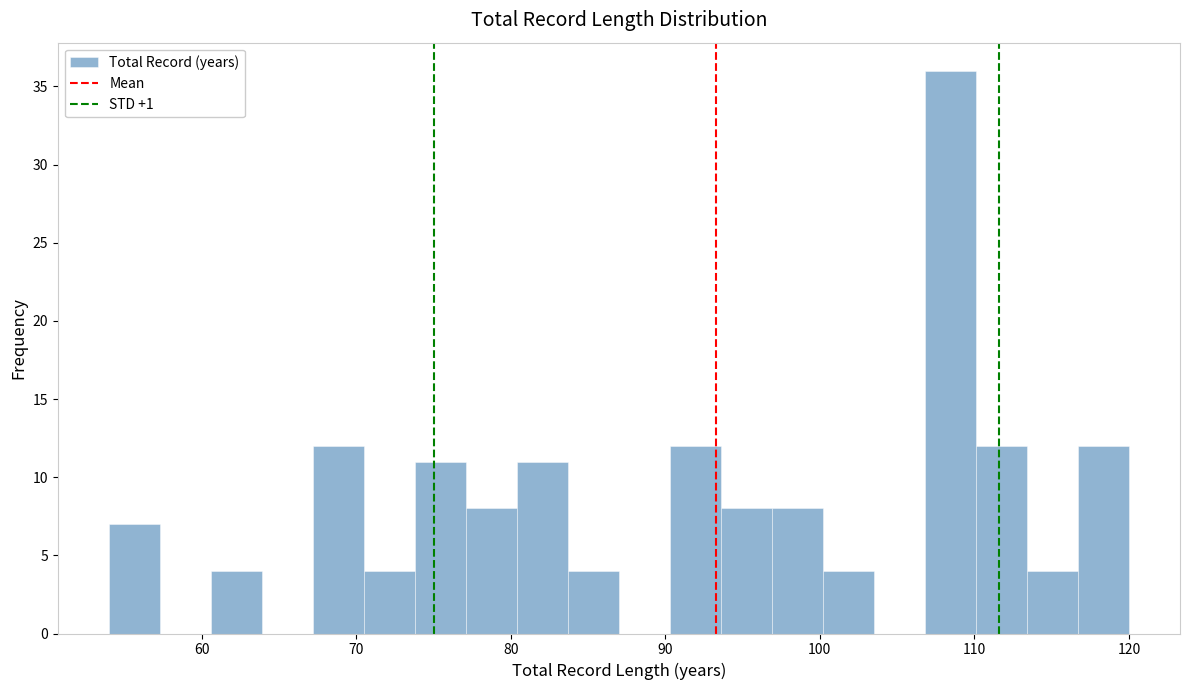

Read against the x-axis, roughly where is the centre of the tallest bar?

108